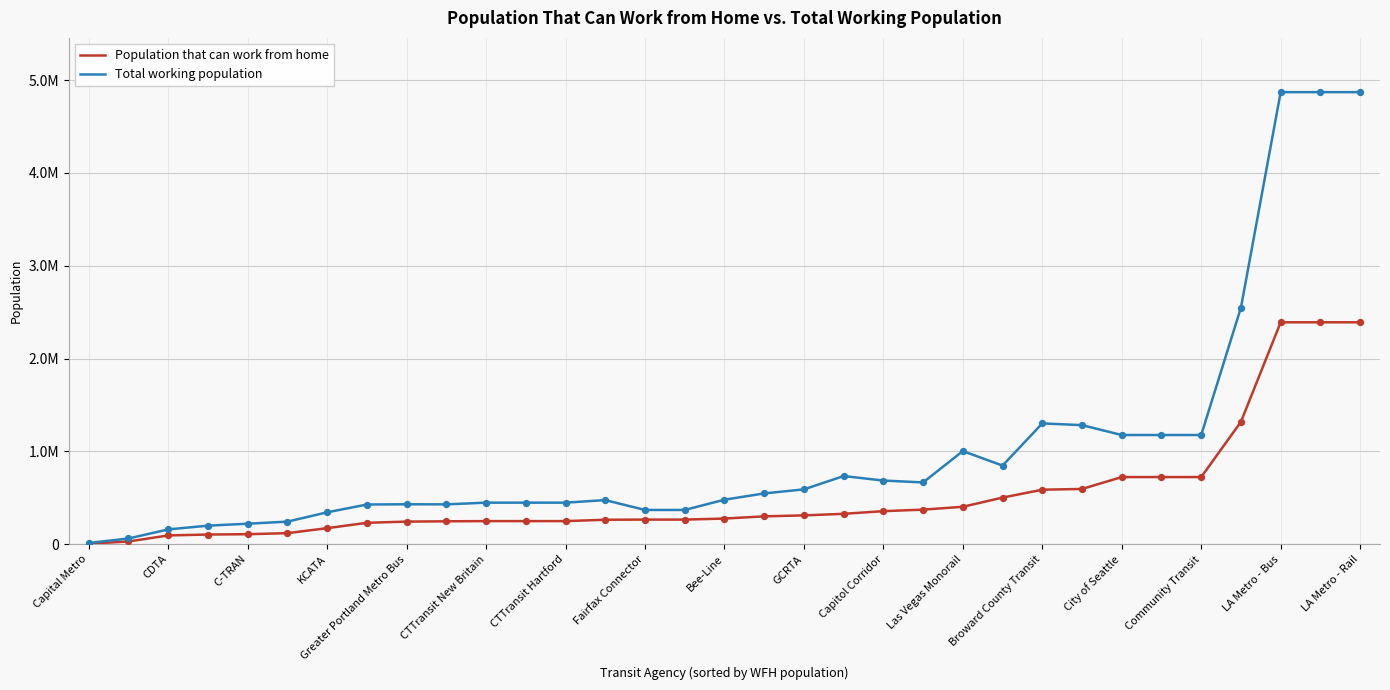

At how many categories does at least one series exceed 2682759?

3